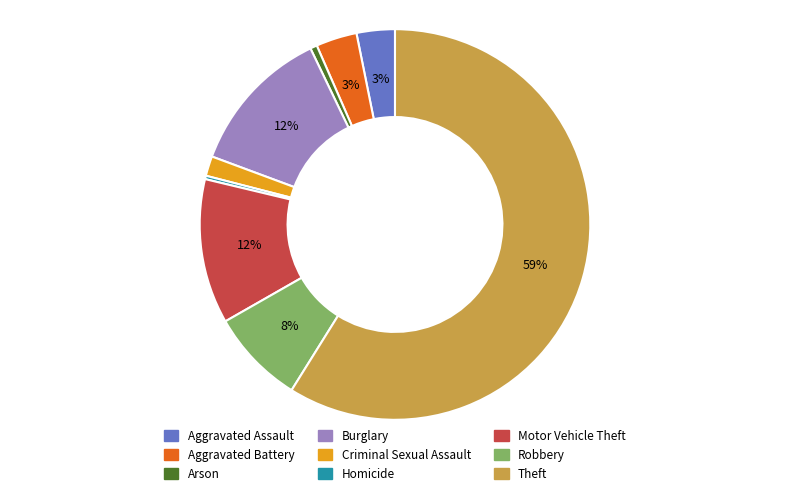

To the nearest percent, what is the difference between the Robbery and Homicide slice percentages?

8%